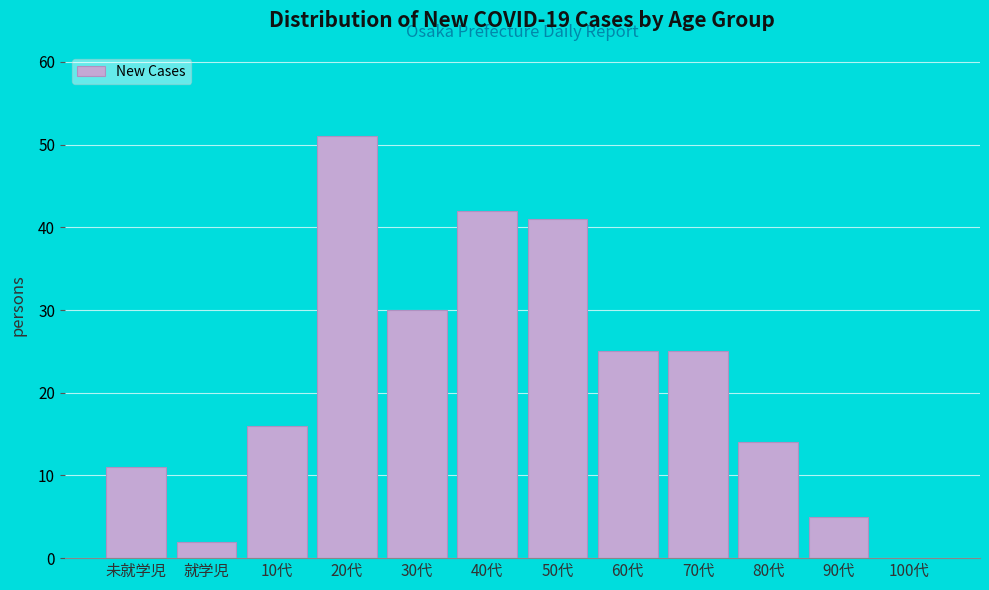

Reading right to left, list all the values displayed in this chart.

100代=0	90代=5	80代=14	70代=25	60代=25	50代=41	40代=42	30代=30	20代=51	10代=16	就学児=2	未就学児=11